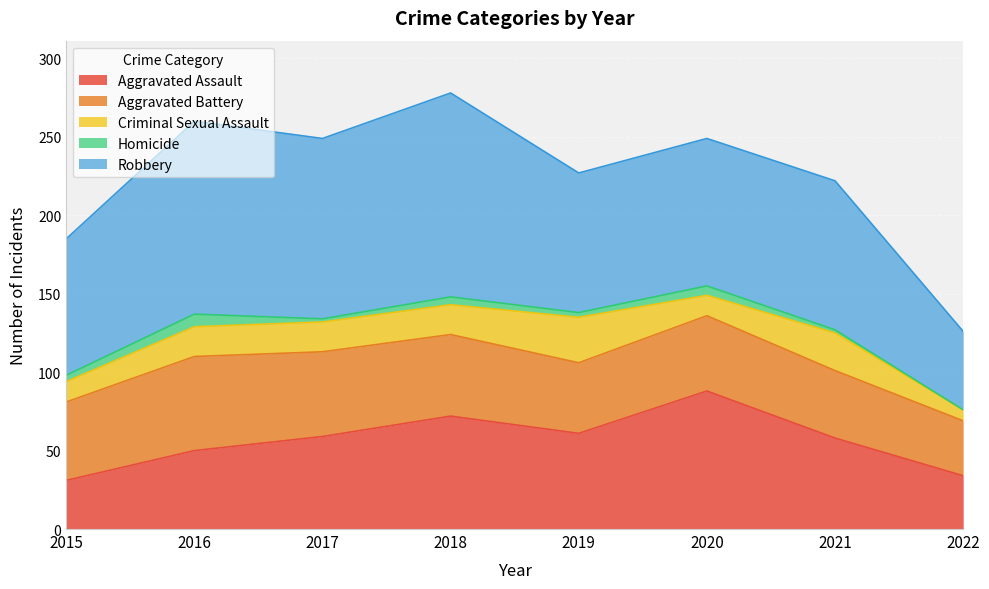

At which label is Aggravated Battery closest to 47?

2020